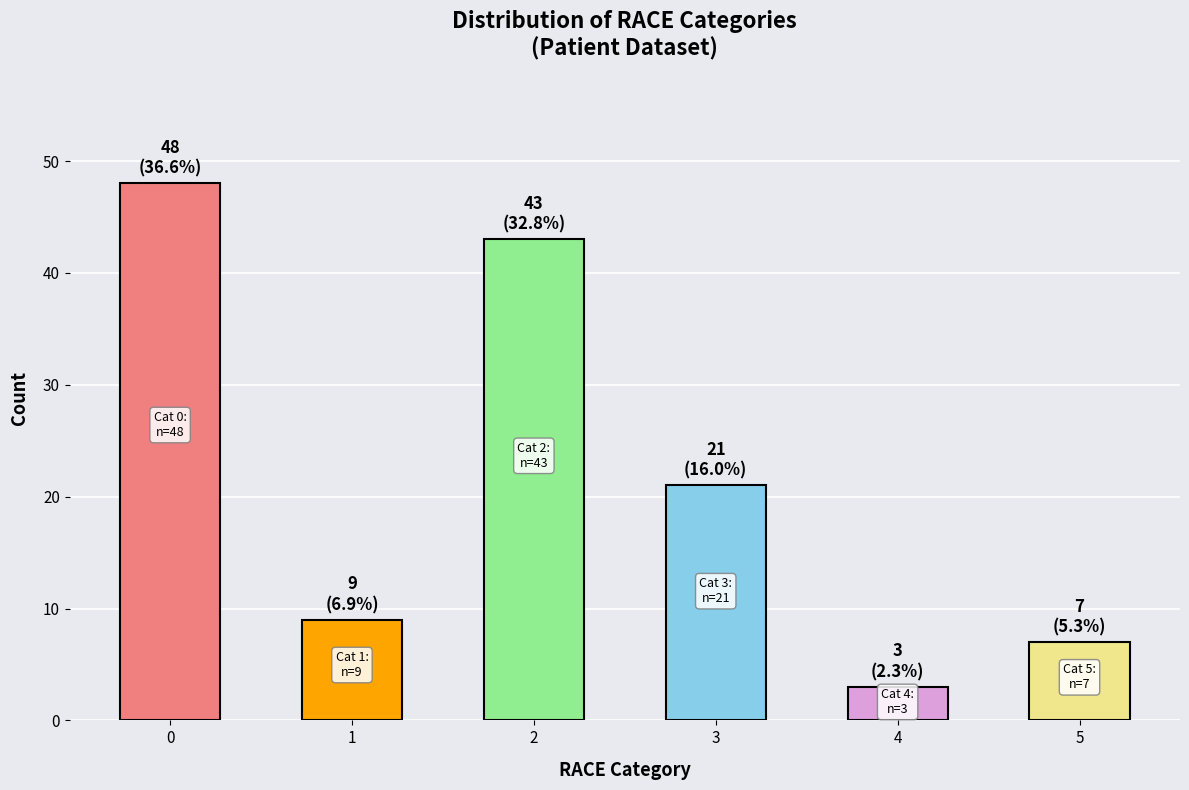

Is it true that the value at 0 is 85?

False